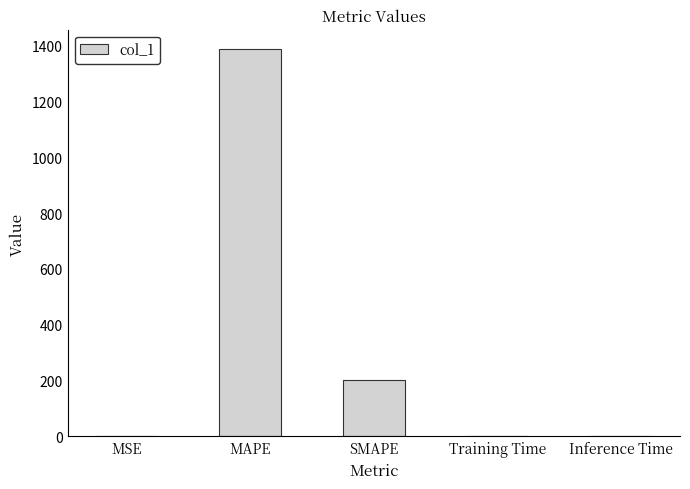

What is the greatest value displayed?

1388.4